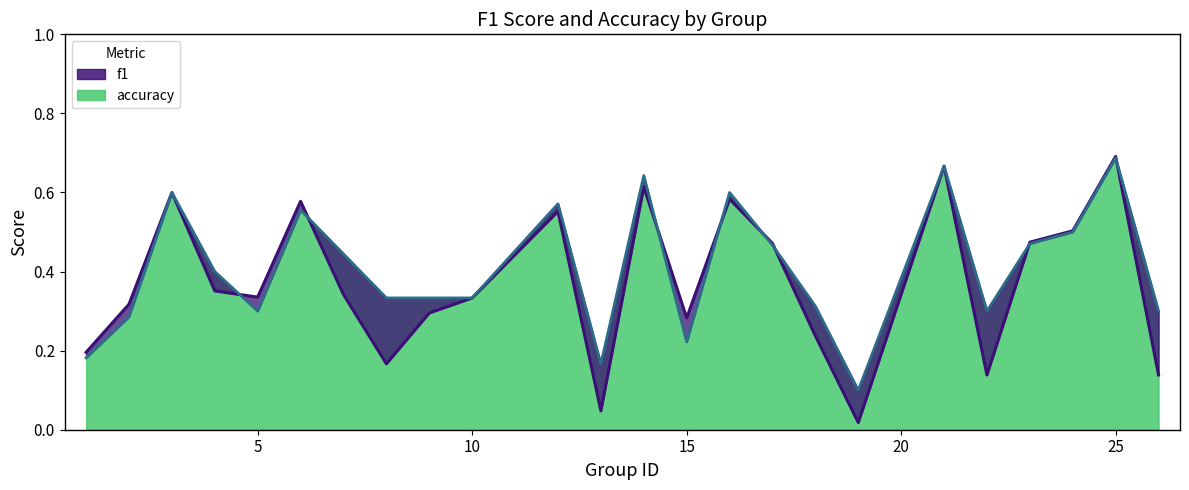

What is the value of the f1 point at the 6th from the left?

0.6